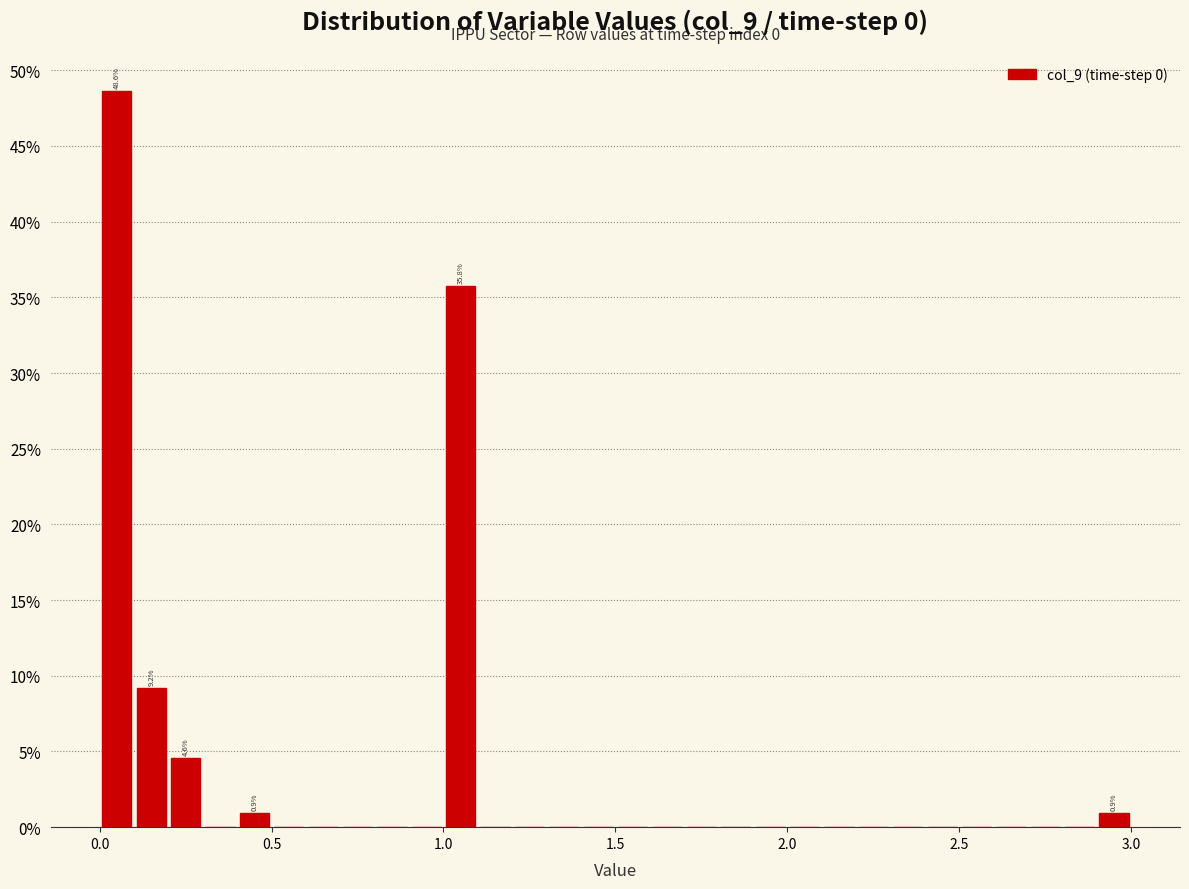

Read against the x-axis, roughly where is the centre of the tallest bar?

0.05